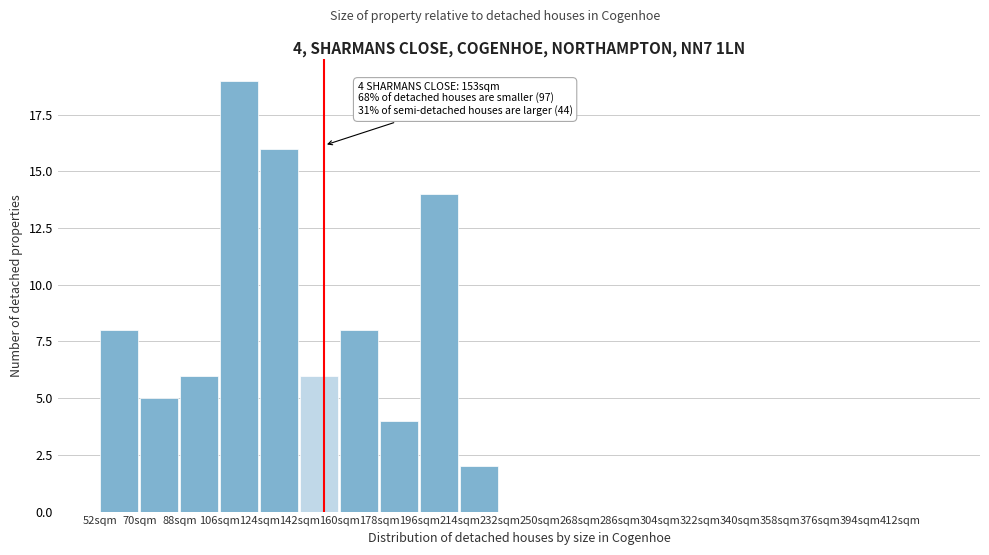

Over which range of the x-axis is the bar tallest?

106 to 124